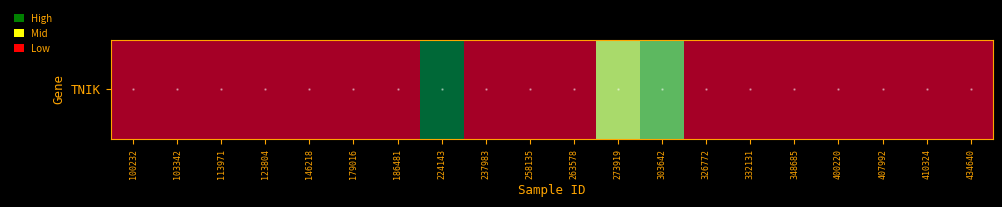

How many distinct data groups are displayed?

1